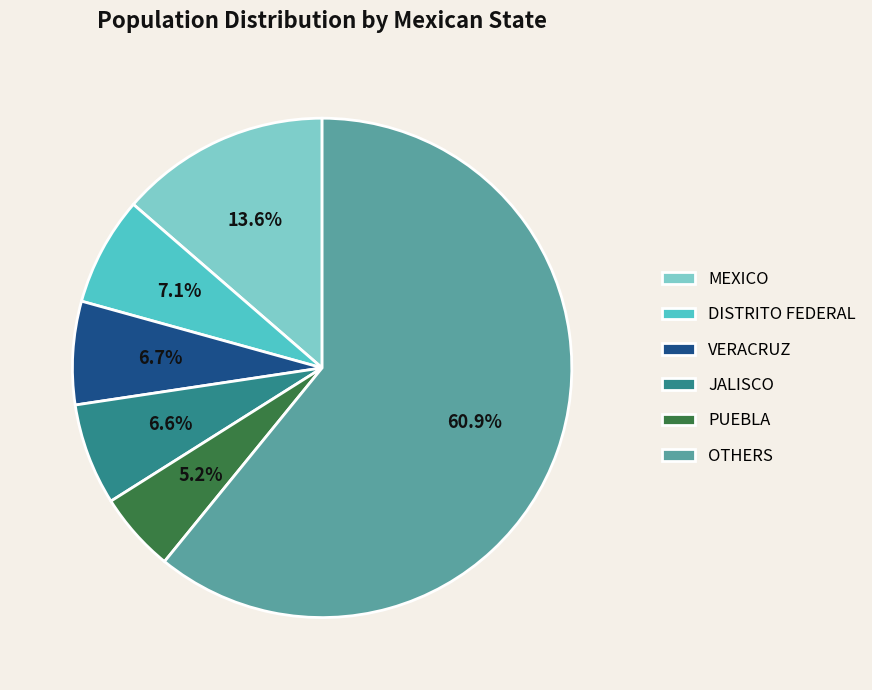

Is there any slice that represents more than half of the pie?

Yes